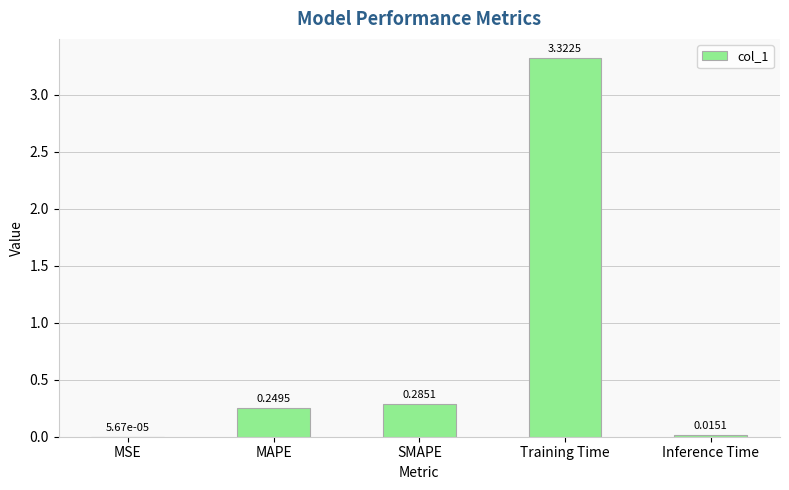

Between MAPE and SMAPE, which is larger?

SMAPE